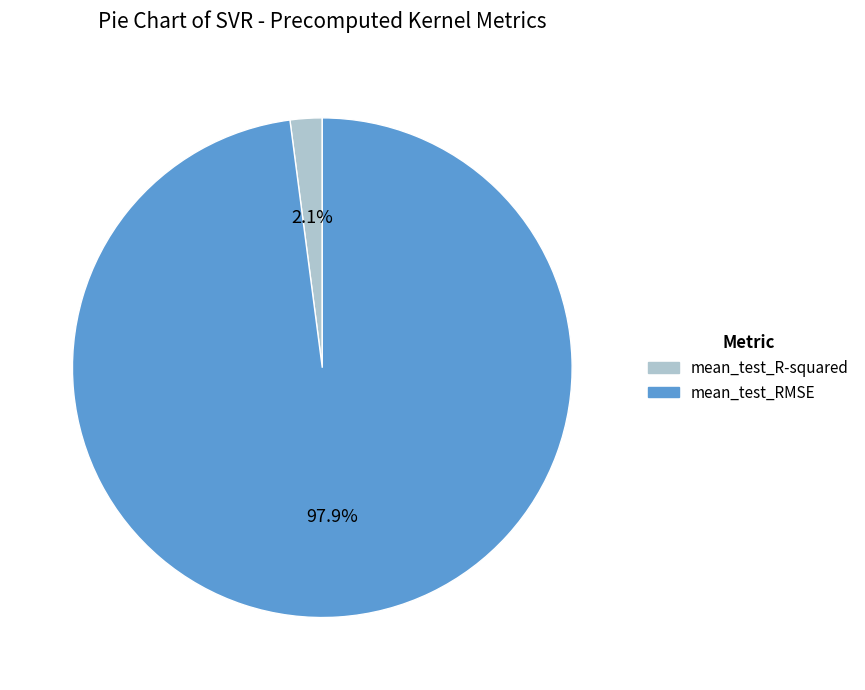

What percentage is NOT represented by mean_test_RMSE?

2.1%